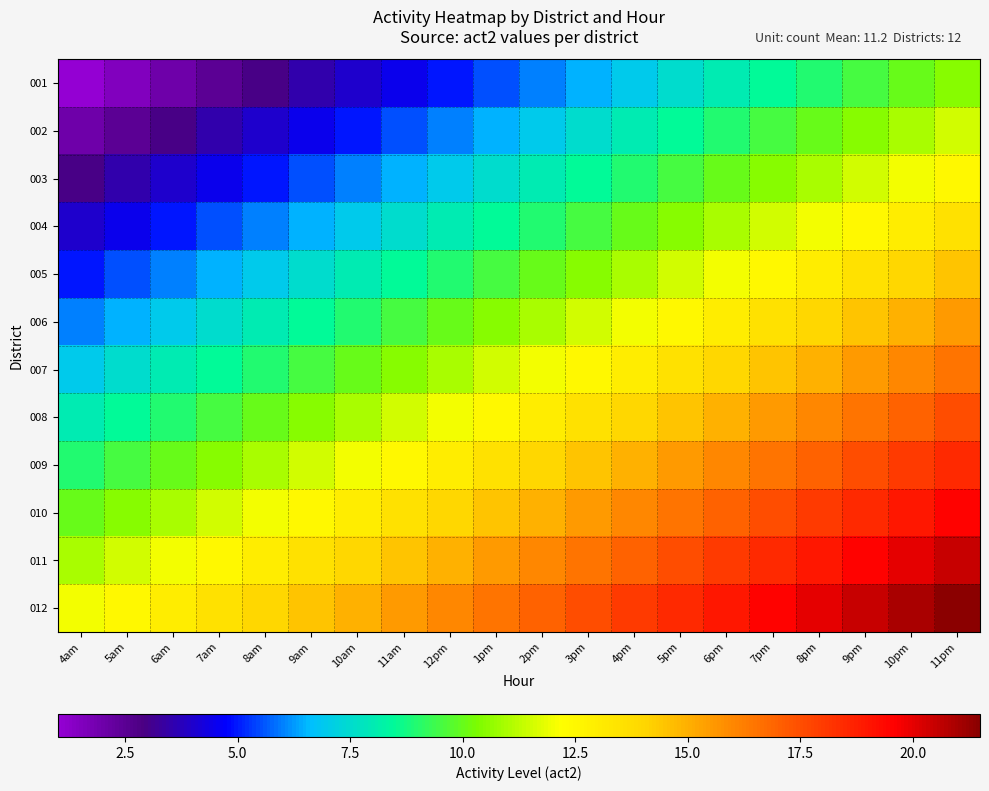

Reading left to right, what are all the values shown in this chart?

001: 4am=1.0	5am=1.5	6am=2.0	7am=2.5	8am=3.0	9am=3.5	10am=4.0	11am=4.5	12pm=5.0	1pm=5.5	2pm=6.0	3pm=6.5	4pm=7.0	5pm=7.5	6pm=8.0	7pm=8.5	8pm=9.0	9pm=9.5	10pm=10.0	11pm=10.5
002: 4am=2.0	5am=2.5	6am=3.0	7am=3.5	8am=4.0	9am=4.5	10am=5.0	11am=5.5	12pm=6.0	1pm=6.5	2pm=7.0	3pm=7.5	4pm=8.0	5pm=8.5	6pm=9.0	7pm=9.5	8pm=10.0	9pm=10.5	10pm=11.0	11pm=11.5
003: 4am=3.0	5am=3.5	6am=4.0	7am=4.5	8am=5.0	9am=5.5	10am=6.0	11am=6.5	12pm=7.0	1pm=7.5	2pm=8.0	3pm=8.5	4pm=9.0	5pm=9.5	6pm=10.0	7pm=10.5	8pm=11.0	9pm=11.5	10pm=12.0	11pm=12.5
004: 4am=4.0	5am=4.5	6am=5.0	7am=5.5	8am=6.0	9am=6.5	10am=7.0	11am=7.5	12pm=8.0	1pm=8.5	2pm=9.0	3pm=9.5	4pm=10.0	5pm=10.5	6pm=11.0	7pm=11.5	8pm=12.0	9pm=12.5	10pm=13.0	11pm=13.5
005: 4am=5.0	5am=5.5	6am=6.0	7am=6.5	8am=7.0	9am=7.5	10am=8.0	11am=8.5	12pm=9.0	1pm=9.5	2pm=10.0	3pm=10.5	4pm=11.0	5pm=11.5	6pm=12.0	7pm=12.5	8pm=13.0	9pm=13.5	10pm=14.0	11pm=14.5
006: 4am=6.0	5am=6.5	6am=7.0	7am=7.5	8am=8.0	9am=8.5	10am=9.0	11am=9.5	12pm=10.0	1pm=10.5	2pm=11.0	3pm=11.5	4pm=12.0	5pm=12.5	6pm=13.0	7pm=13.5	8pm=14.0	9pm=14.5	10pm=15.0	11pm=15.5
007: 4am=7.0	5am=7.5	6am=8.0	7am=8.5	8am=9.0	9am=9.5	10am=10.0	11am=10.5	12pm=11.0	1pm=11.5	2pm=12.0	3pm=12.5	4pm=13.0	5pm=13.5	6pm=14.0	7pm=14.5	8pm=15.0	9pm=15.5	10pm=16.0	11pm=16.5
008: 4am=8.0	5am=8.5	6am=9.0	7am=9.5	8am=10.0	9am=10.5	10am=11.0	11am=11.5	12pm=12.0	1pm=12.5	2pm=13.0	3pm=13.5	4pm=14.0	5pm=14.5	6pm=15.0	7pm=15.5	8pm=16.0	9pm=16.5	10pm=17.0	11pm=17.5
009: 4am=9.0	5am=9.5	6am=10.0	7am=10.5	8am=11.0	9am=11.5	10am=12.0	11am=12.5	12pm=13.0	1pm=13.5	2pm=14.0	3pm=14.5	4pm=15.0	5pm=15.5	6pm=16.0	7pm=16.5	8pm=17.0	9pm=17.5	10pm=18.0	11pm=18.5
010: 4am=10.0	5am=10.5	6am=11.0	7am=11.5	8am=12.0	9am=12.5	10am=13.0	11am=13.5	12pm=14.0	1pm=14.5	2pm=15.0	3pm=15.5	4pm=16.0	5pm=16.5	6pm=17.0	7pm=17.5	8pm=18.0	9pm=18.5	10pm=19.0	11pm=19.5
011: 4am=11.0	5am=11.5	6am=12.0	7am=12.5	8am=13.0	9am=13.5	10am=14.0	11am=14.5	12pm=15.0	1pm=15.5	2pm=16.0	3pm=16.5	4pm=17.0	5pm=17.5	6pm=18.0	7pm=18.5	8pm=19.0	9pm=19.5	10pm=20.0	11pm=20.5
012: 4am=12.0	5am=12.5	6am=13.0	7am=13.5	8am=14.0	9am=14.5	10am=15.0	11am=15.5	12pm=16.0	1pm=16.5	2pm=17.0	3pm=17.5	4pm=18.0	5pm=18.5	6pm=19.0	7pm=19.5	8pm=20.0	9pm=20.5	10pm=21.0	11pm=21.5